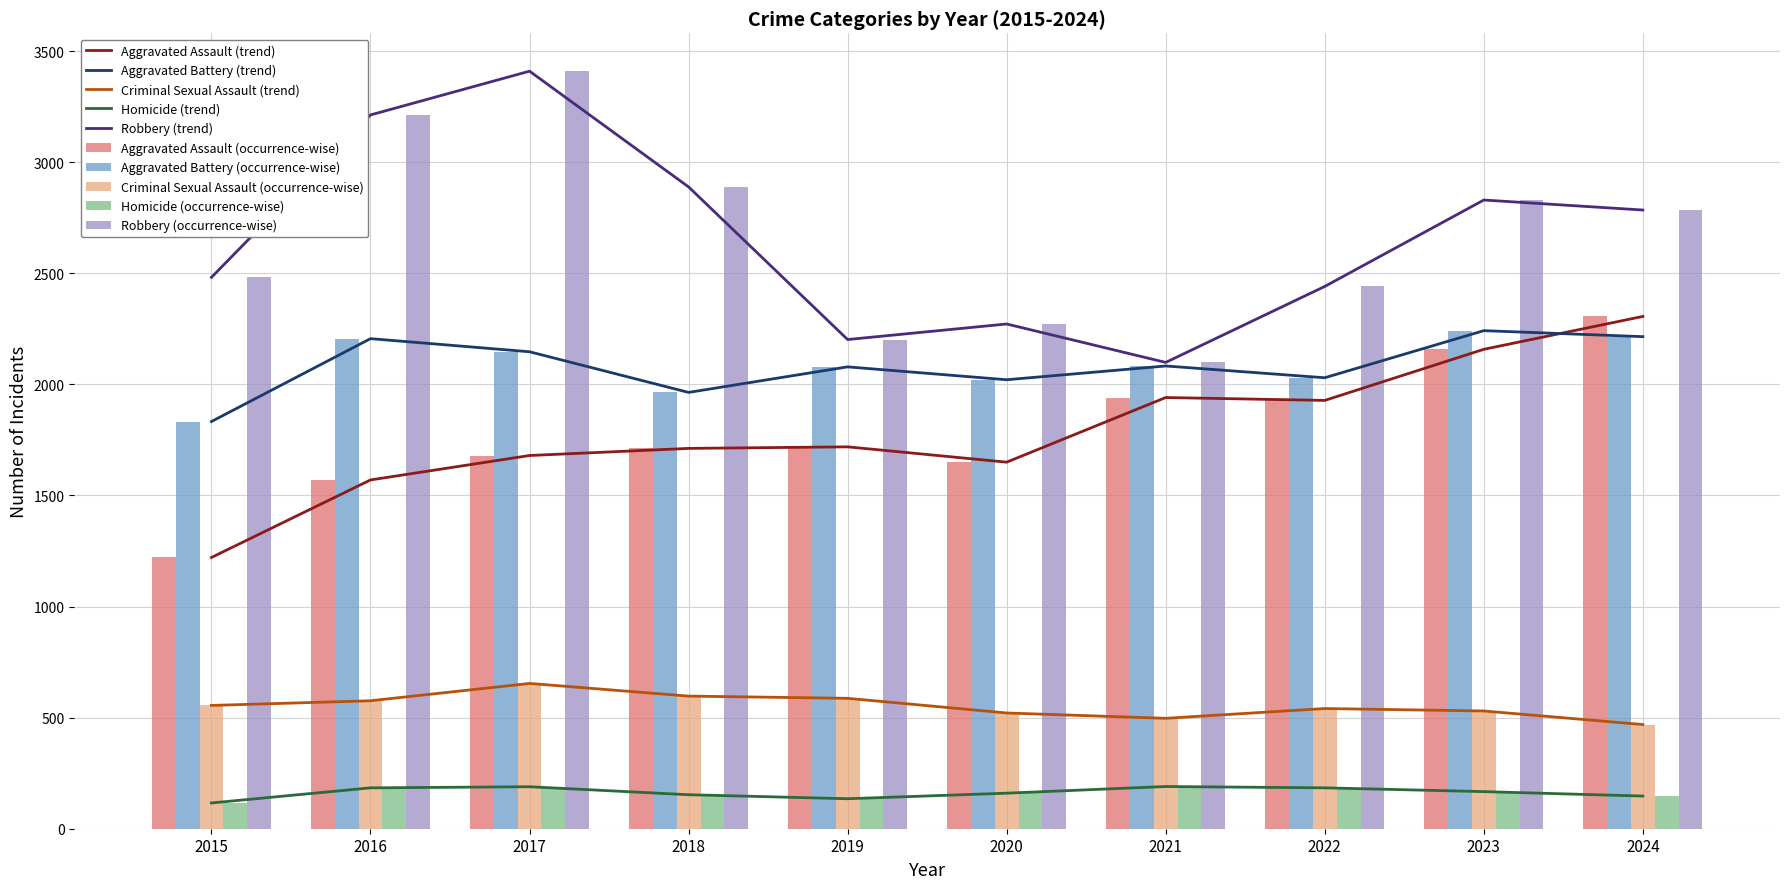

At which label does Homicide first exceed 167?

2016